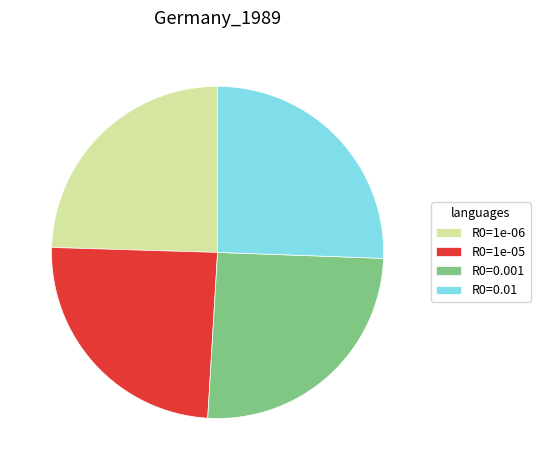

True or false: R0=0.01 accounts for 13% of the total.

False